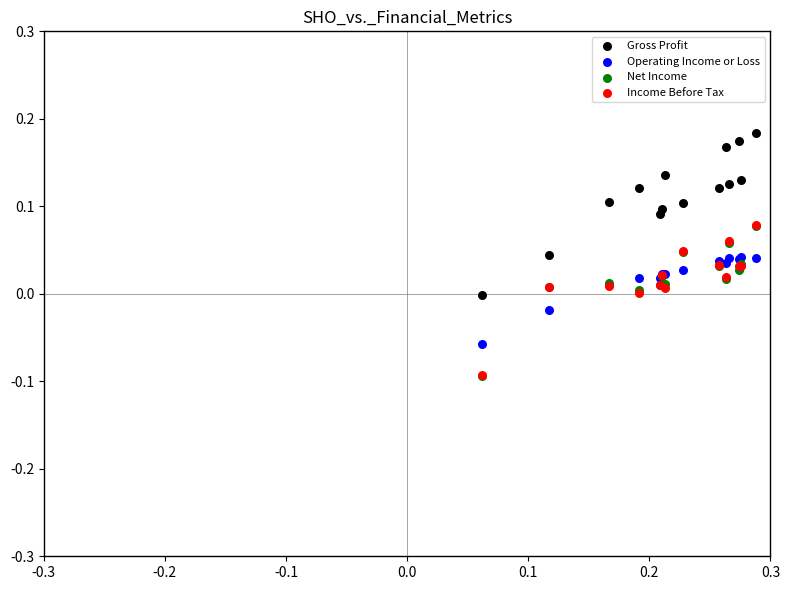

Which series contains the highest Y value?

Gross Profit